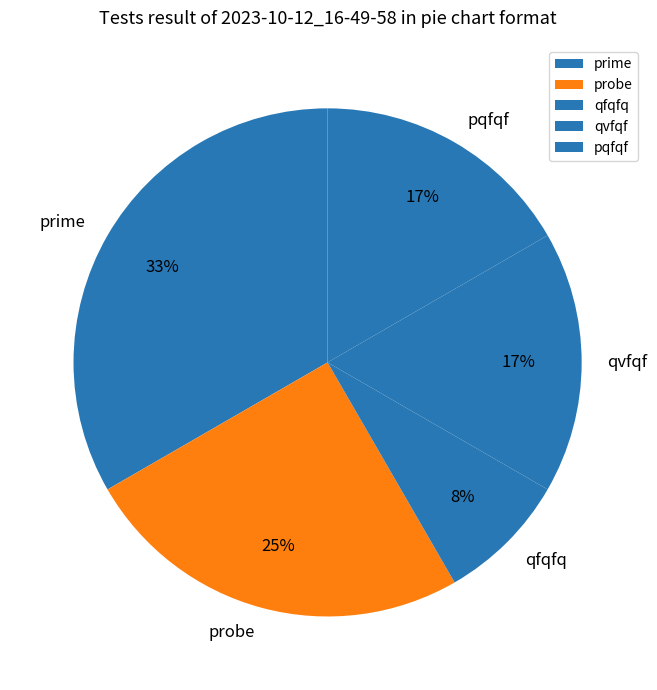

How many slices are in this pie chart?

5